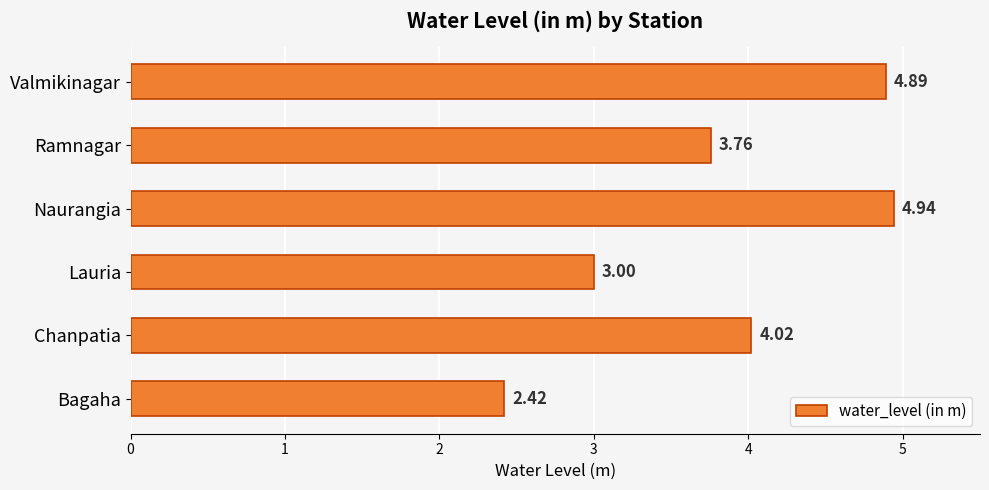

Which has a higher value, Lauria or Bagaha?

Lauria